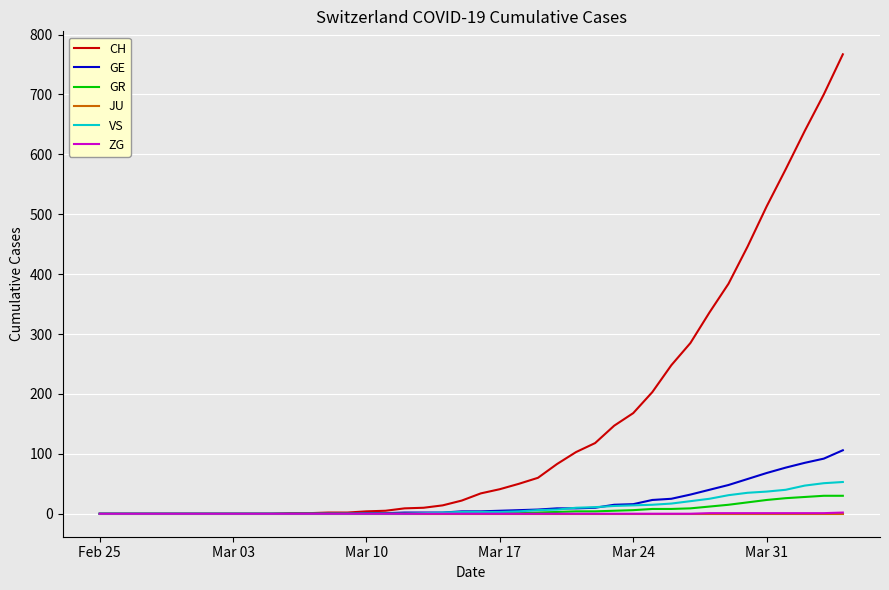

Which series has the largest total across all categories?

CH